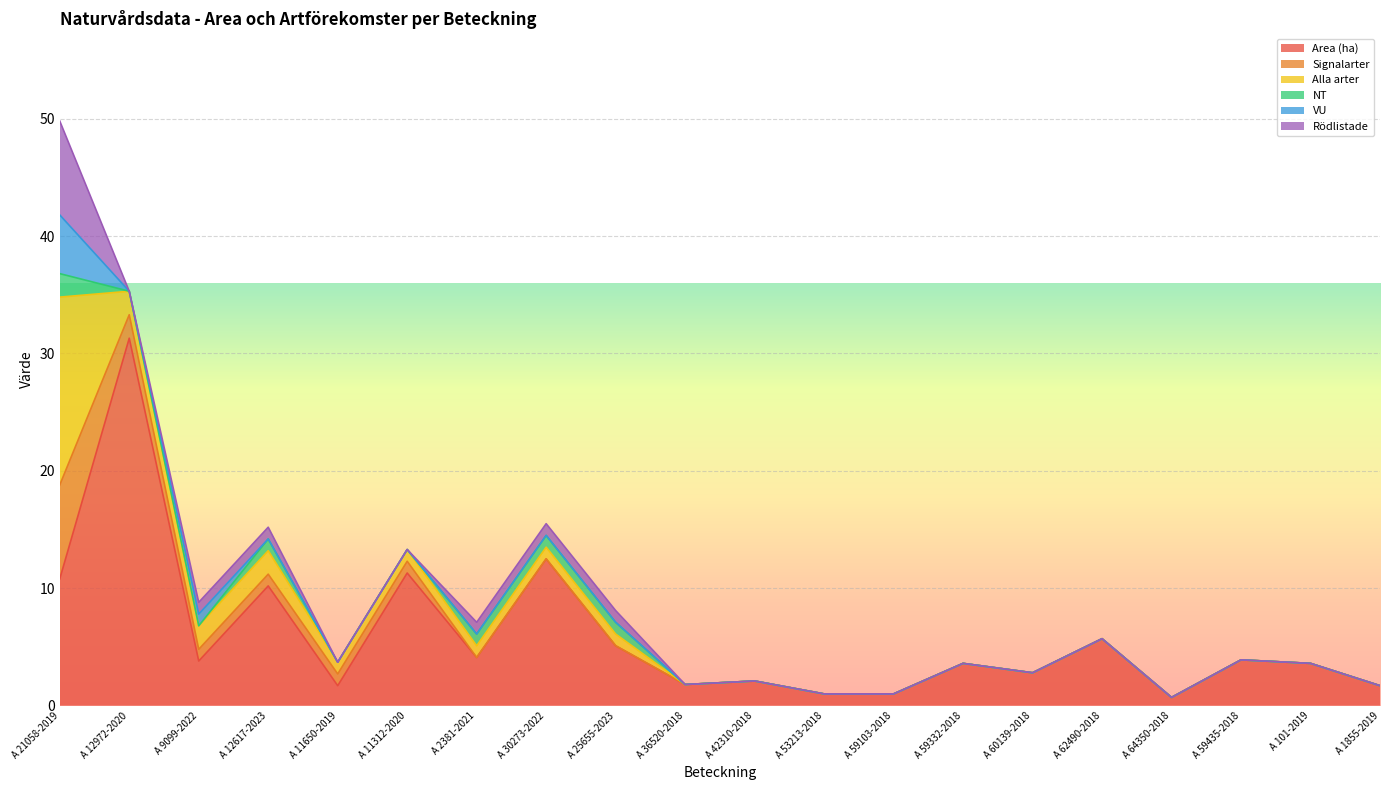

Which series has the largest total across all categories?

Area (ha)